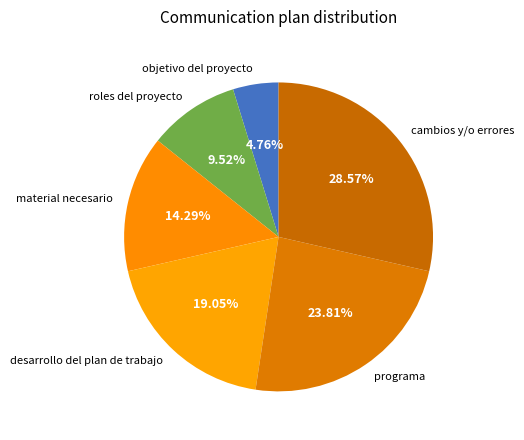

How many segments does this pie chart have?

6